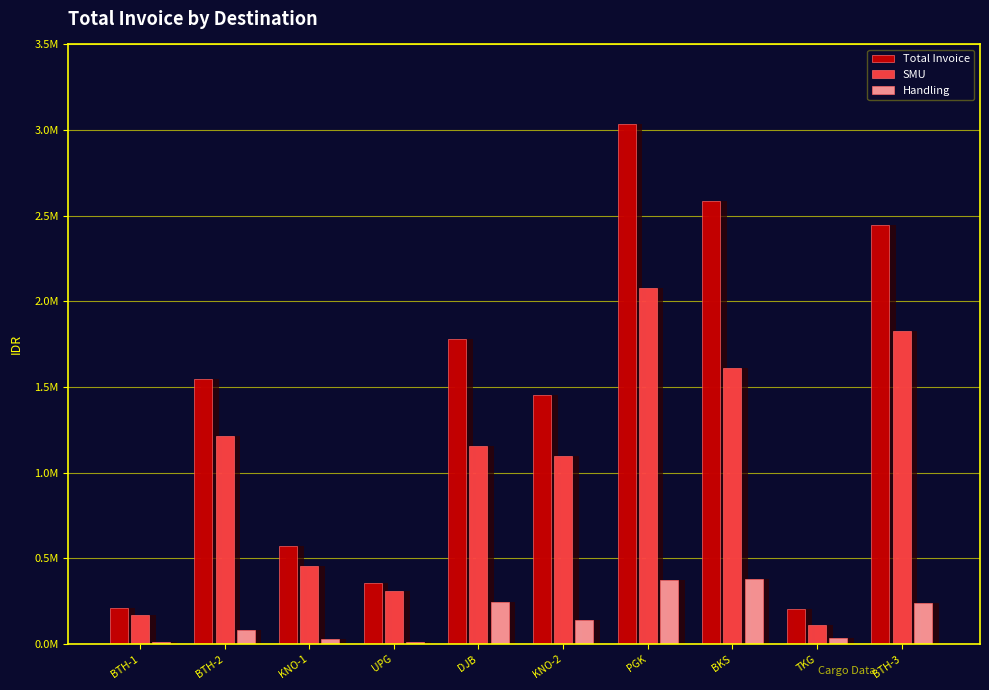

Read the Total Invoice value at BTH-2.

1545477.2